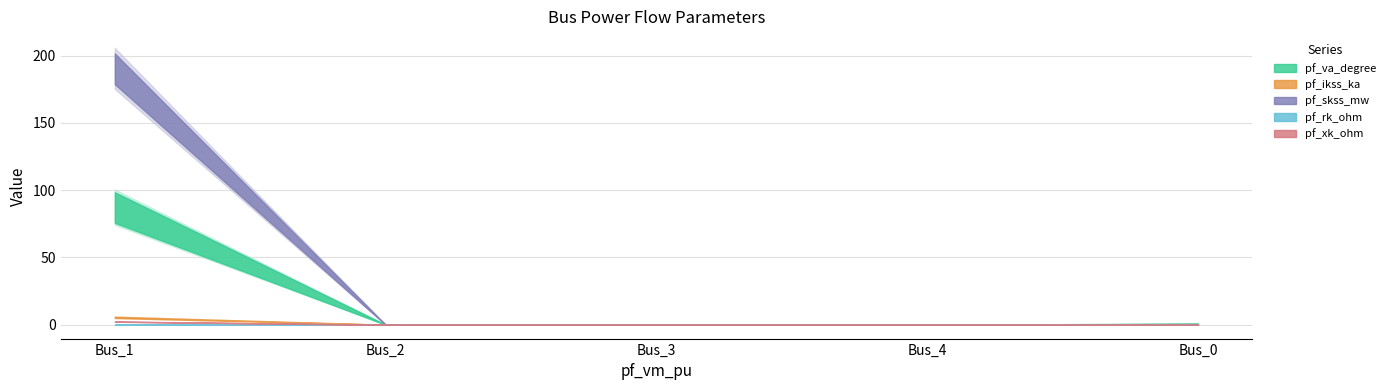

Which has a higher value, Bus_1 or Bus_4?

Bus_1